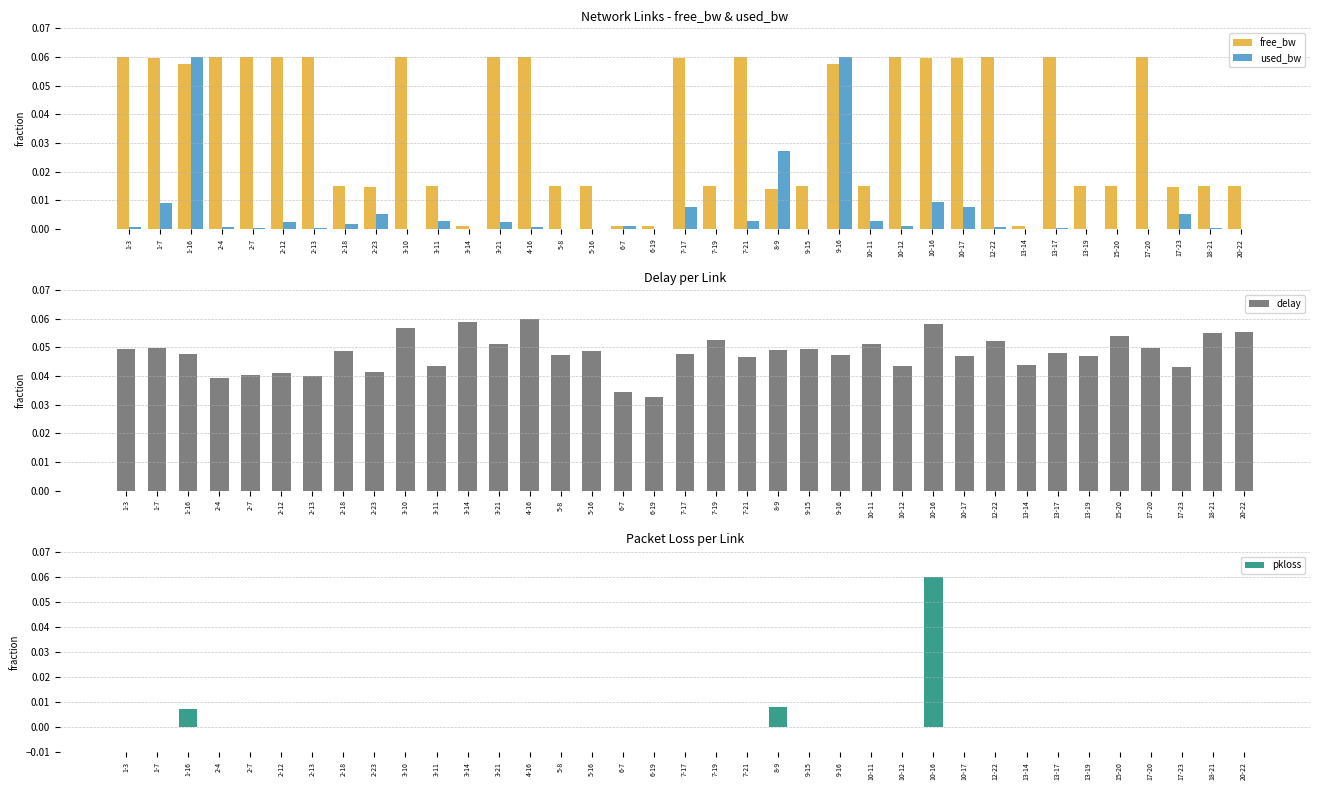

Are the bars horizontal?

No